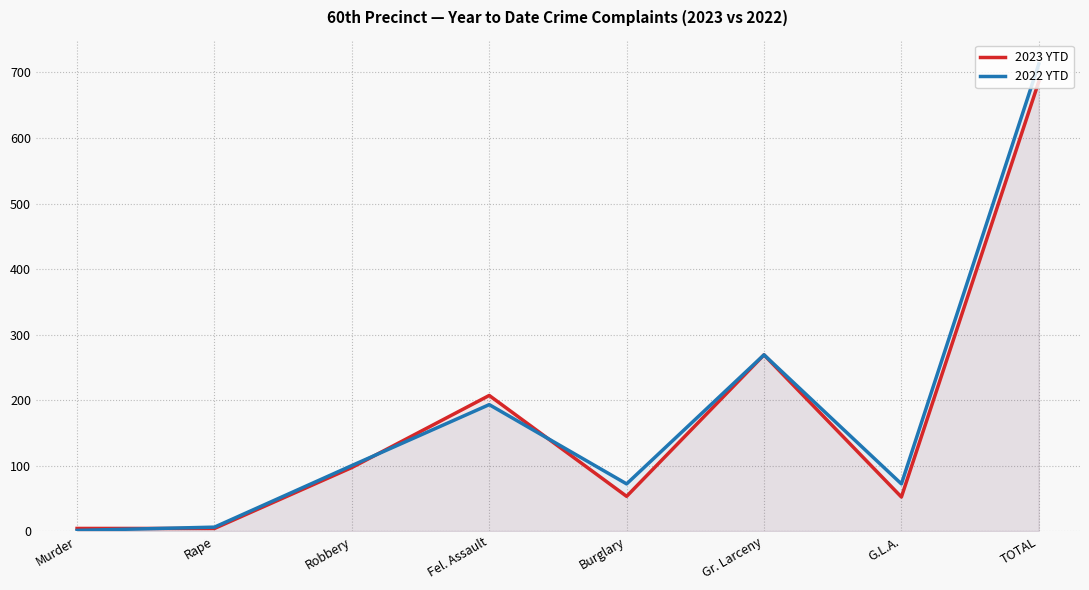

What is the difference between the highest and lowest values at Fel. Assault?

14